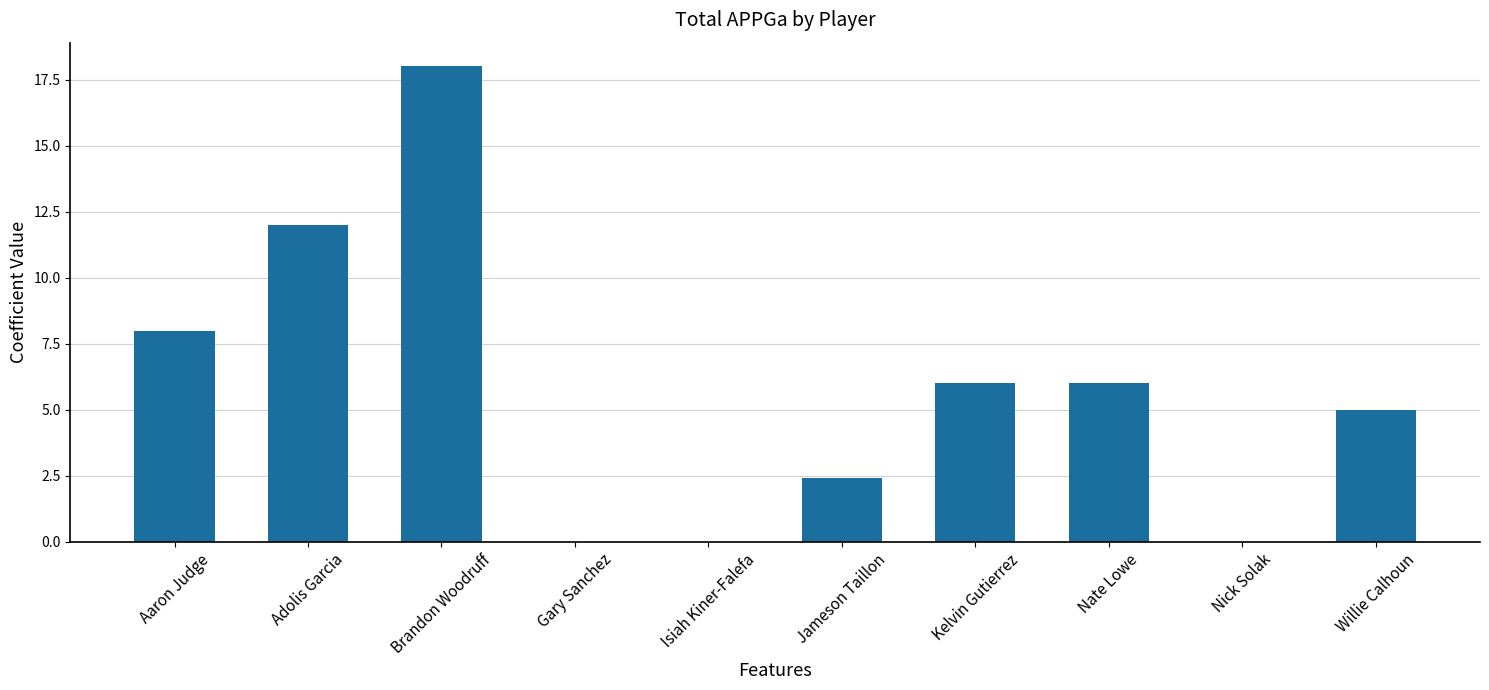

What is the average value?

5.7